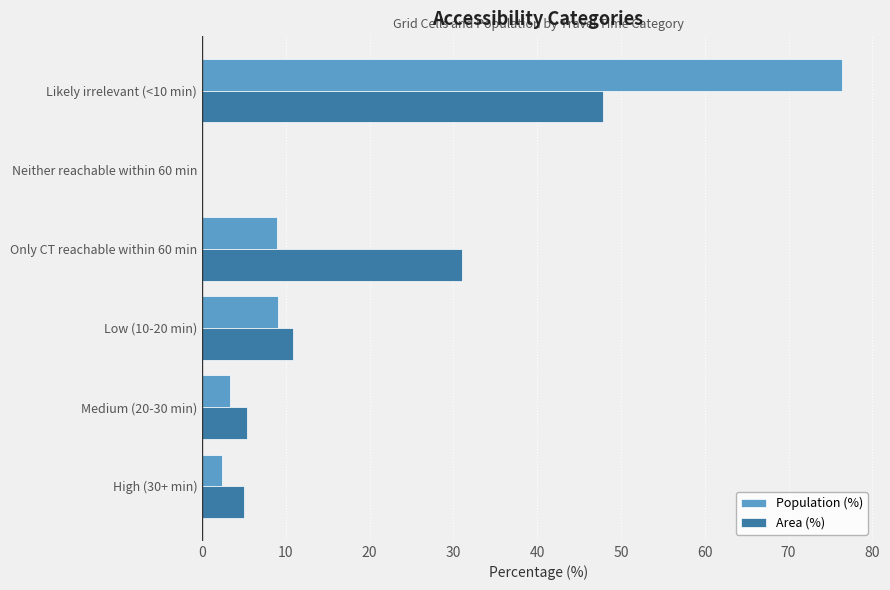

The Area (%) series shows 31.0 at Only CT reachable within 60 min. True or false?

True